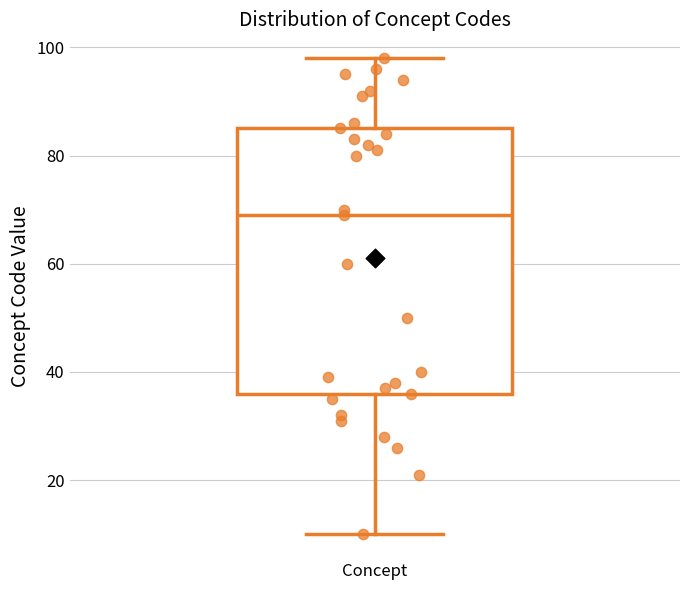

Transcribe this box plot: give where the median line is, the range the box spans, and where the two whiskers end, as read against the y-axis. The values are not printed on the chart, so give them approximately, as read against the axis.

median 70, box 36 to 86, whiskers 10 to 98